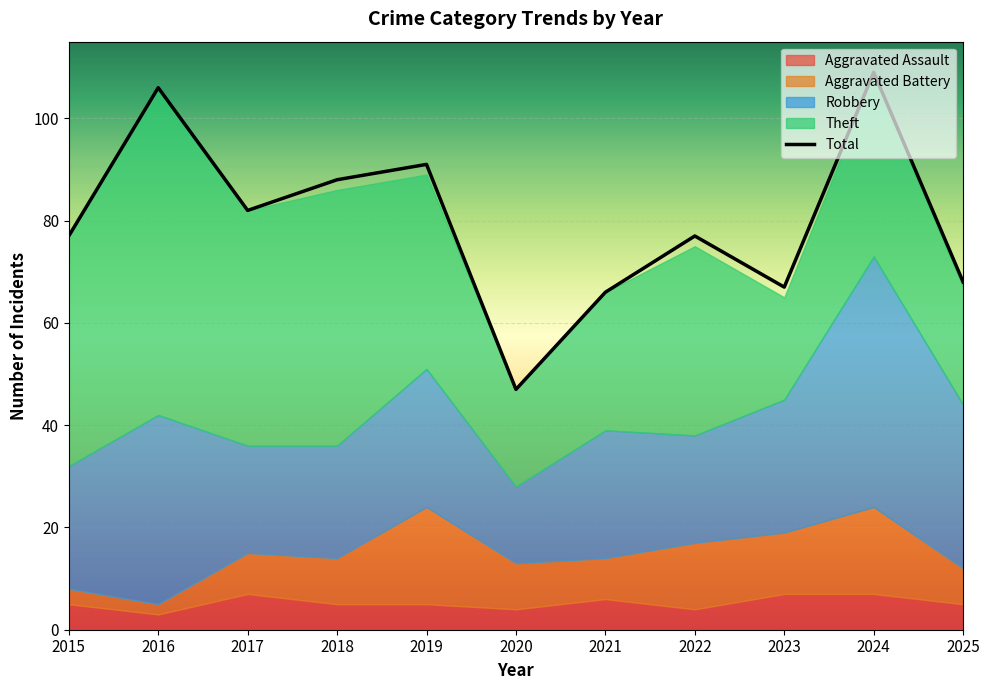

List the labels in order of value, largest first.

2024, 2016, 2019, 2018, 2017, 2015, 2022, 2025, 2023, 2021, 2020